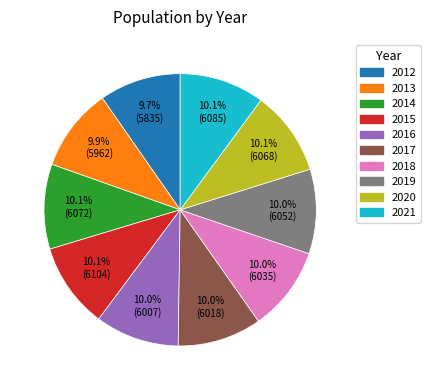

What percentage do 2021 and 2015 together represent?

20.2%